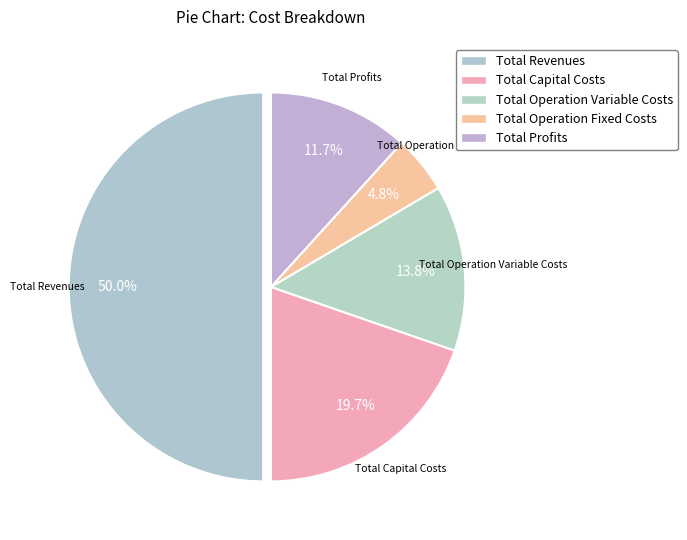

What percentage is NOT represented by Total Capital Costs?

80.3%